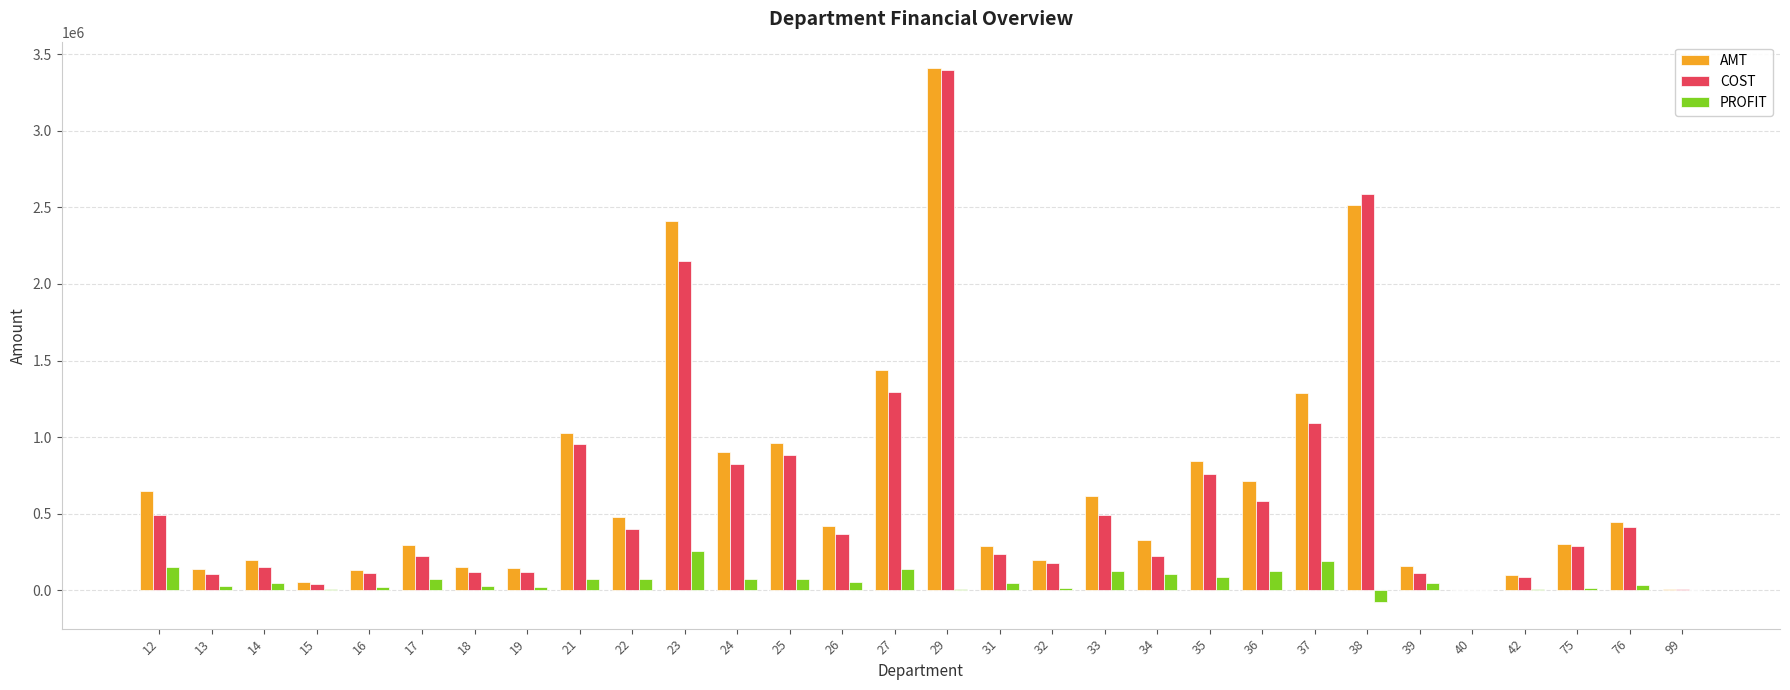

What are all the series names shown in the legend?

AMT, COST, PROFIT